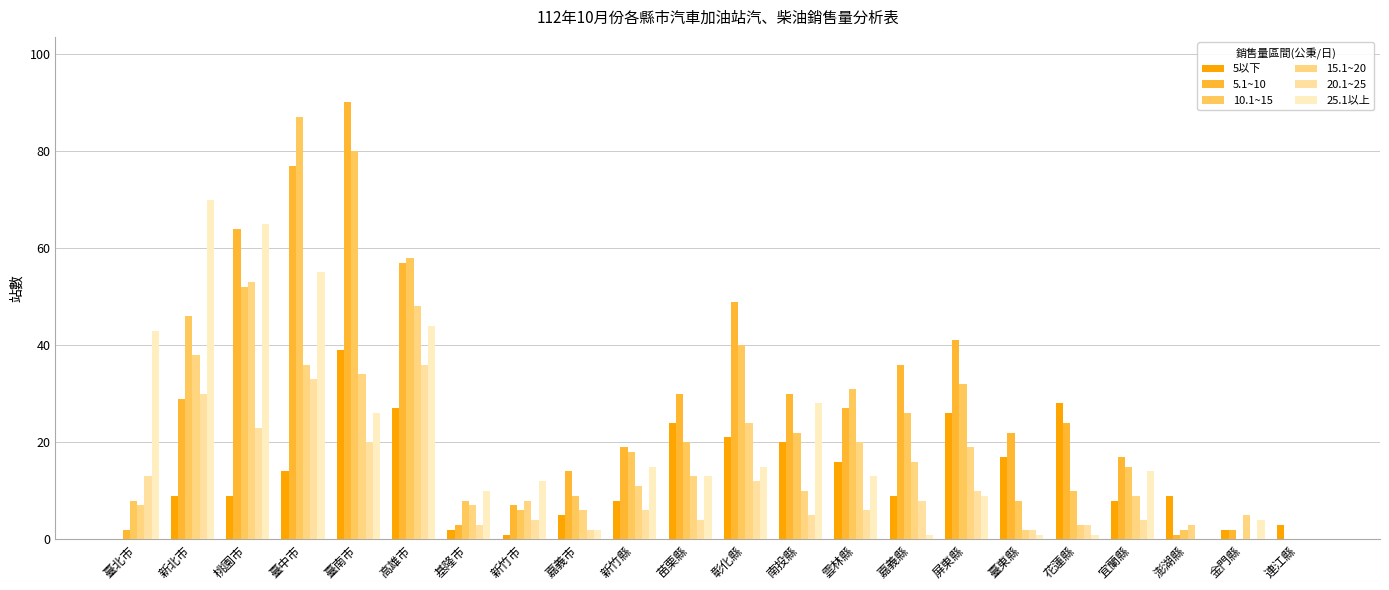

Reading left to right, transcribe all the data shown in this chart.

5以下: 0	9	9	14	39	27	2	1	5	8	24	21	20	16	9	26	17	28	8	9	2	3
5.1~10: 2	29	64	77	90	57	3	7	14	19	30	49	30	27	36	41	22	24	17	1	2	0
10.1~15: 8	46	52	87	80	58	8	6	9	18	20	40	22	31	26	32	8	10	15	2	0	0
15.1~20: 7	38	53	36	34	48	7	8	6	11	13	24	10	20	16	19	2	3	9	3	5	0
20.1~25: 13	30	23	33	20	36	3	4	2	6	4	12	5	6	8	10	2	3	4	0	0	0
25.1以上: 43	70	65	55	26	44	10	12	2	15	13	15	28	13	1	9	1	1	14	0	4	0